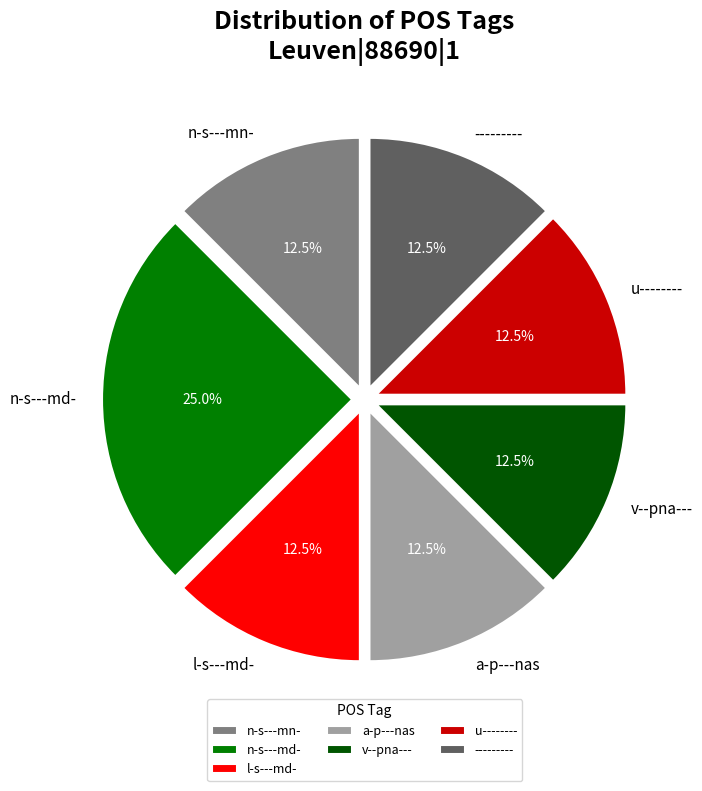

Which category has the biggest portion of the pie?

n-s---md-